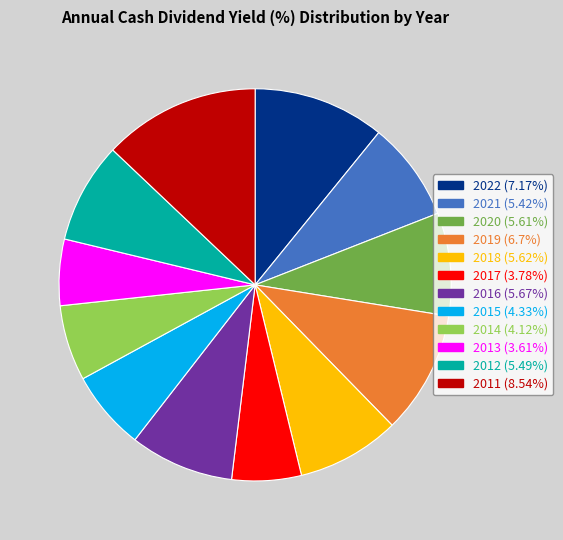

How many segments does this pie chart have?

12